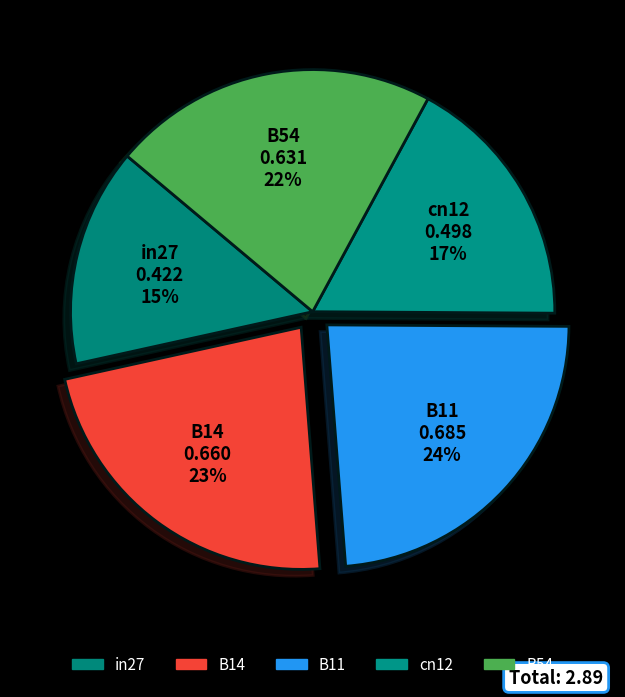

How many segments does this pie chart have?

5